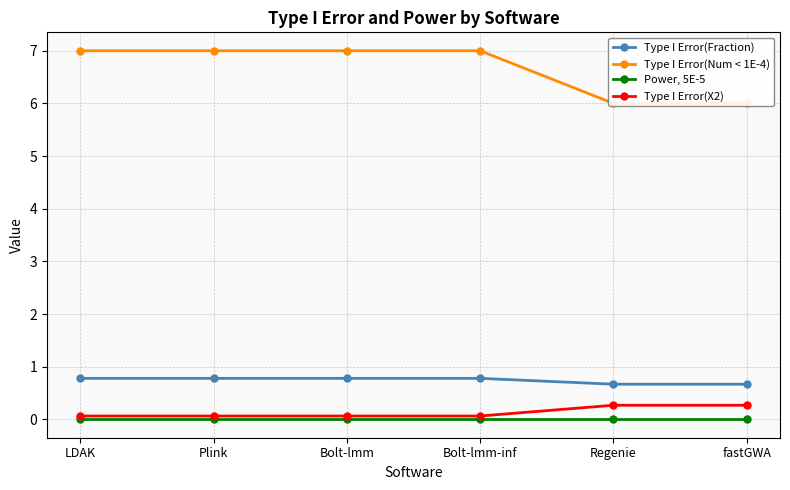

What position from the right is Bolt-lmm?

4